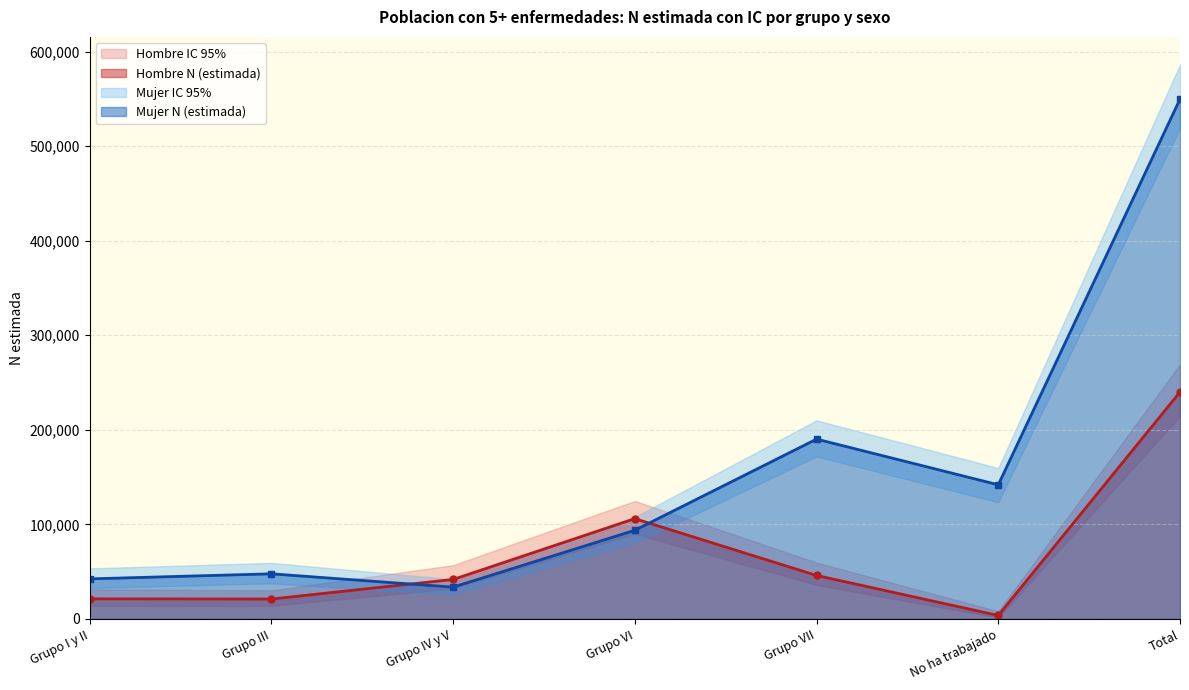

Does the chart have visible grid lines?

Yes